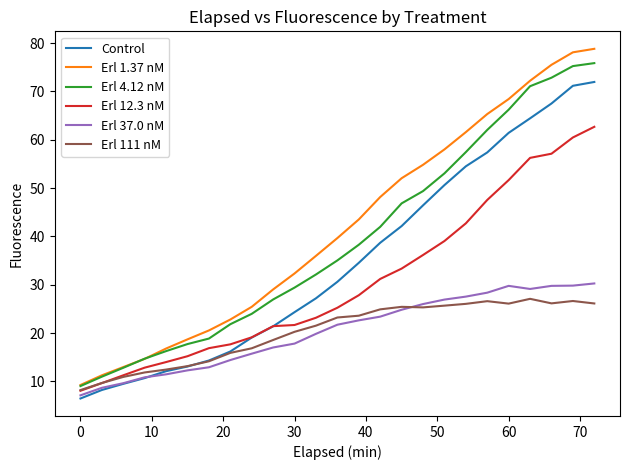

True or false: Erl 1.37 nM and Control cross at least once.

False